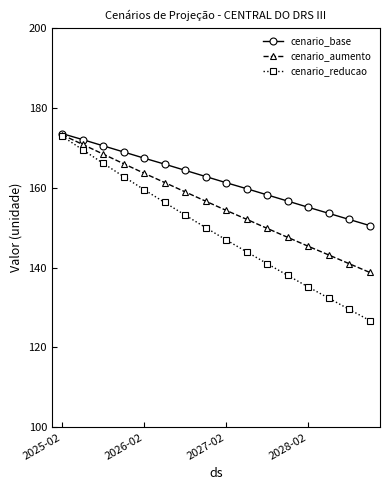

How many distinct data groups are displayed?

3